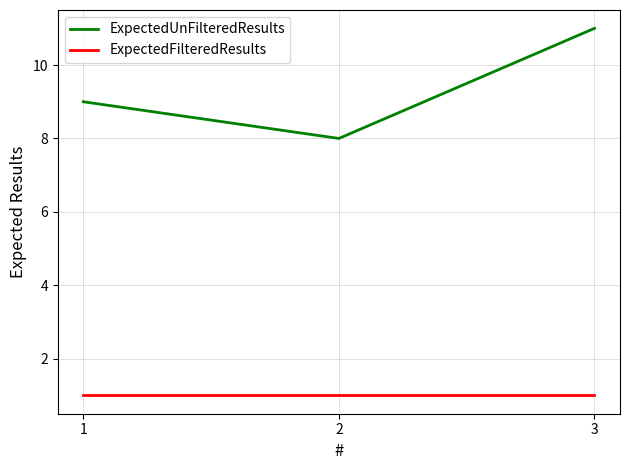

Does the chart display data point markers on the line(s)?

No